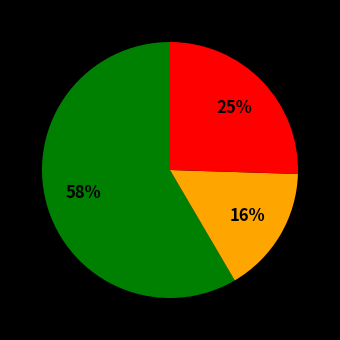

How many segments does this pie chart have?

3